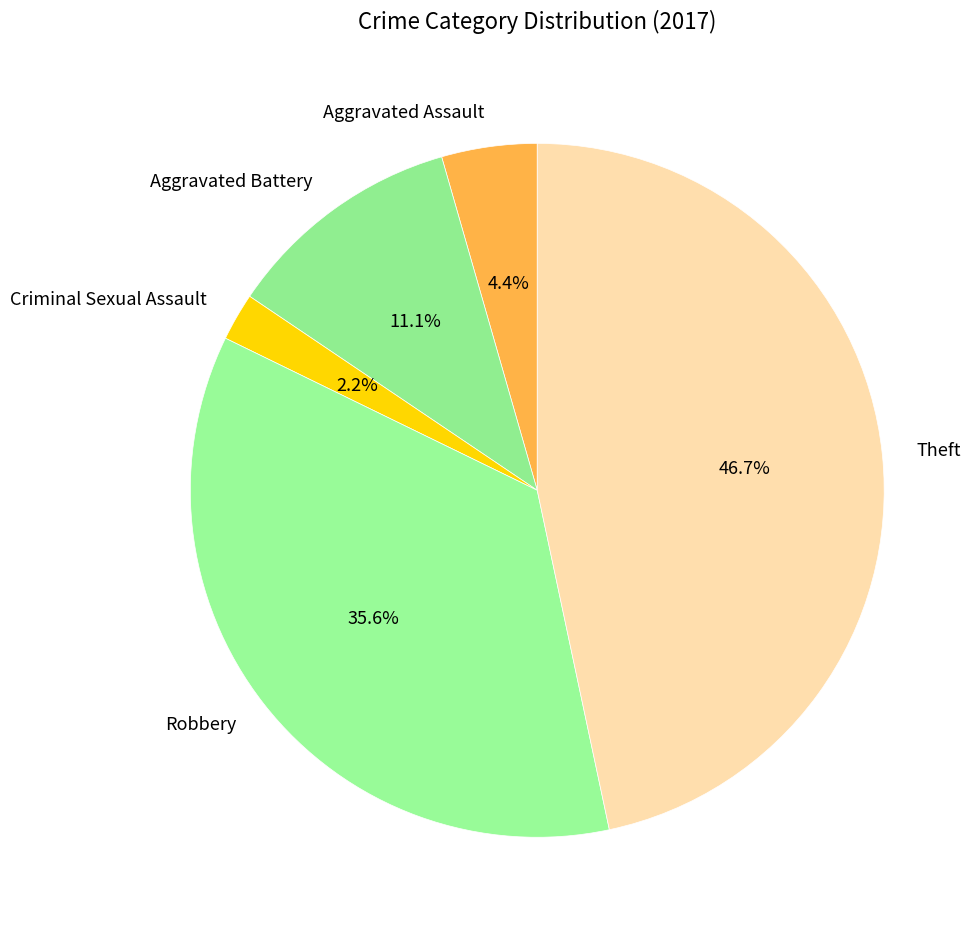

Between Theft and Aggravated Battery, which is larger?

Theft